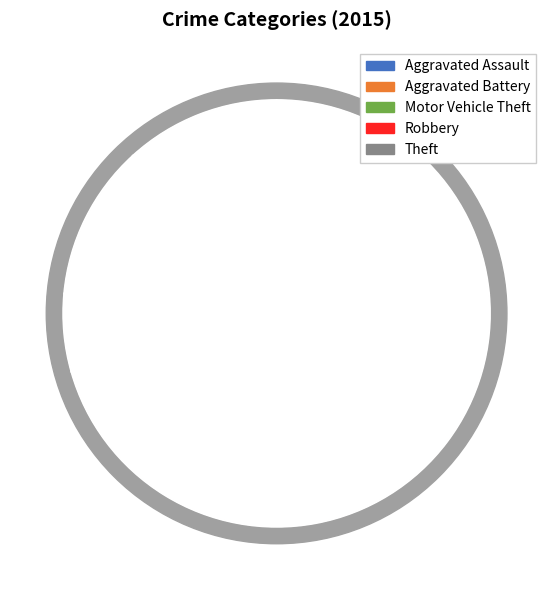

Combined, do Theft and Motor Vehicle Theft account for over 50%?

No